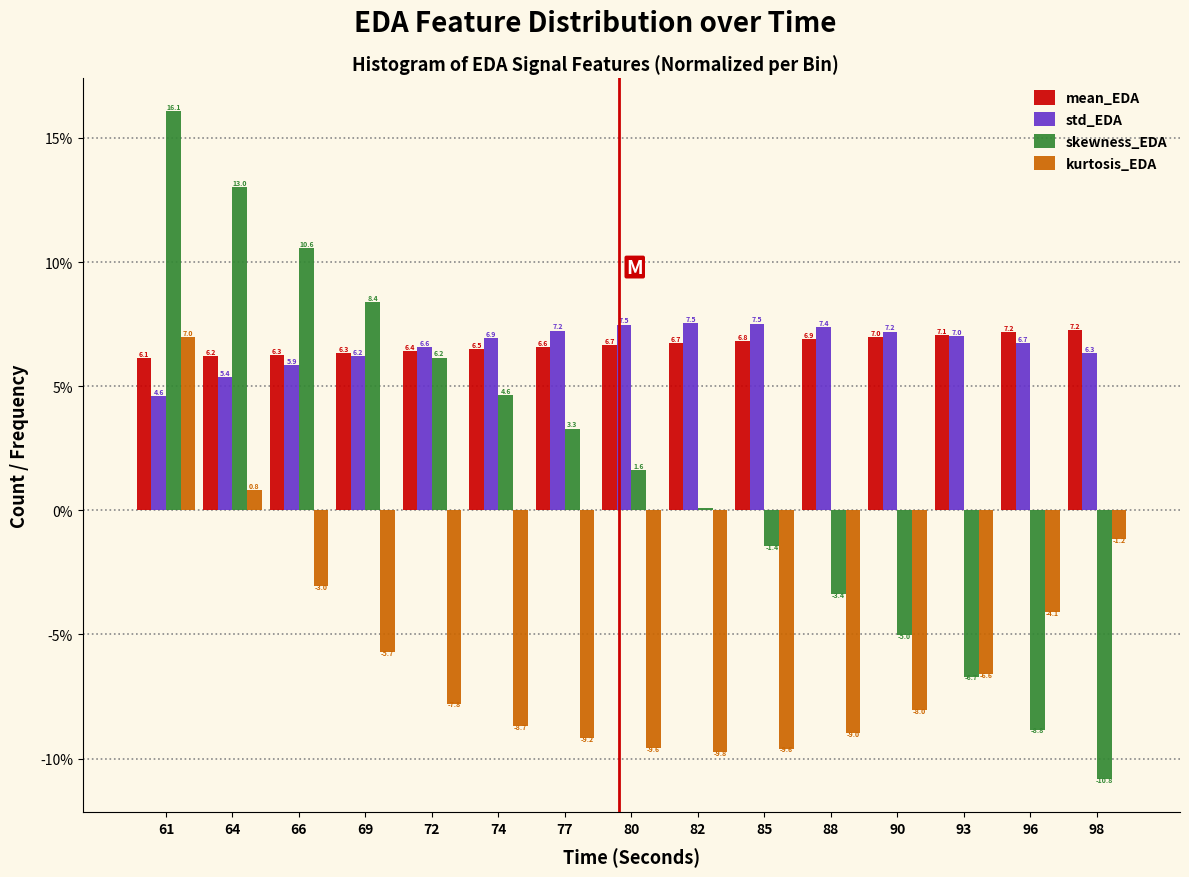

What is the spread (max minus min) of values at 66?

13.6